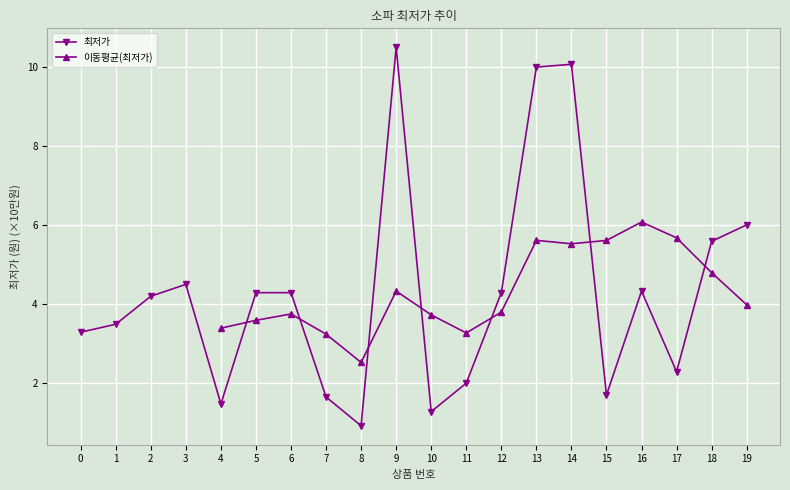

What is the difference between the maximum and minimum values?

9.6